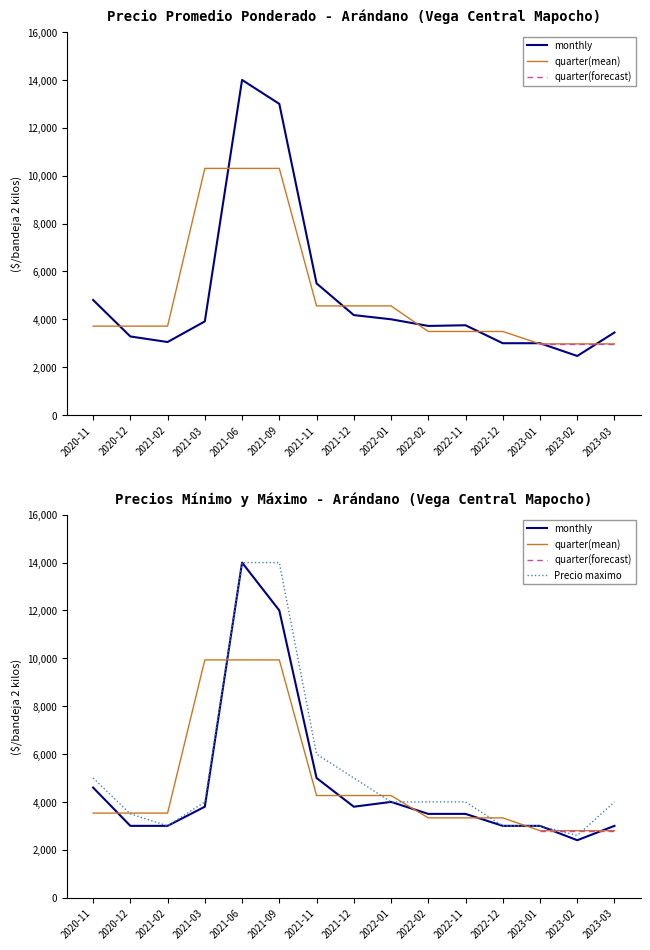

What is the minimum value for Precio maximo?

2600